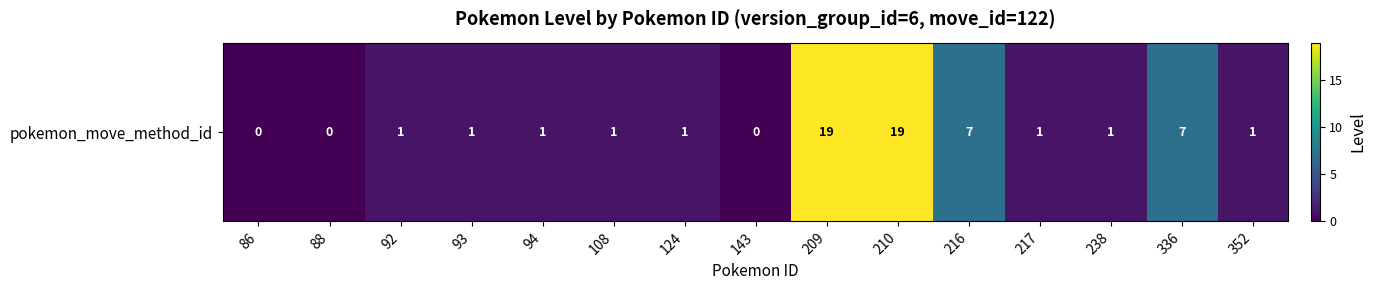

At which label is the value closest to 9?

216